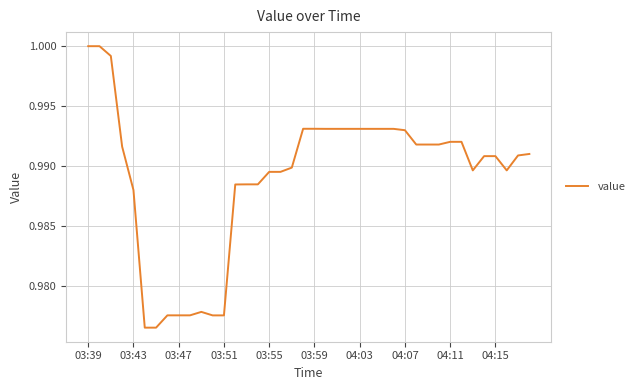

Count the number of categories in the chart.

40